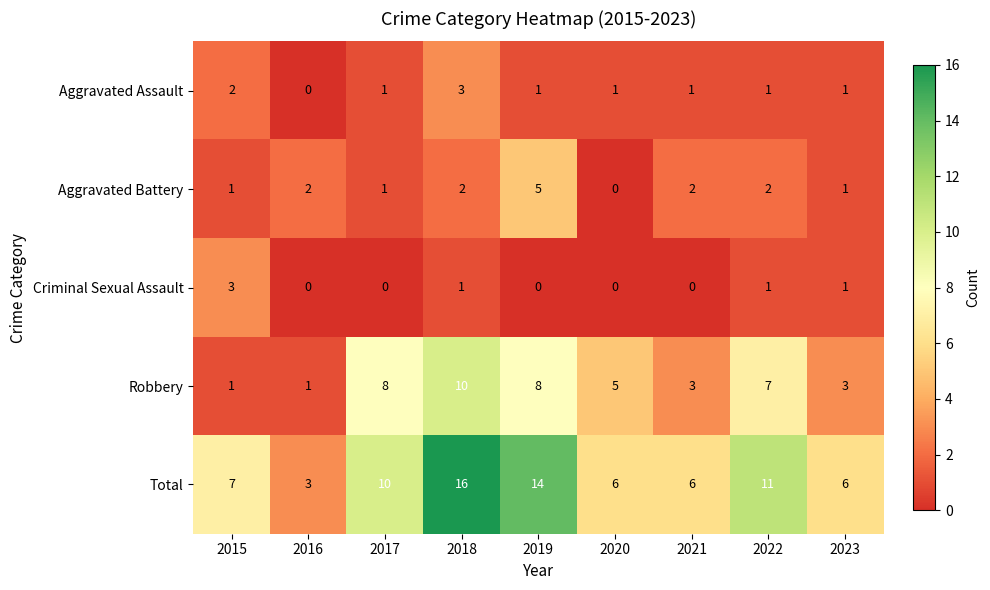

Which series has the widest spread of values?

Total